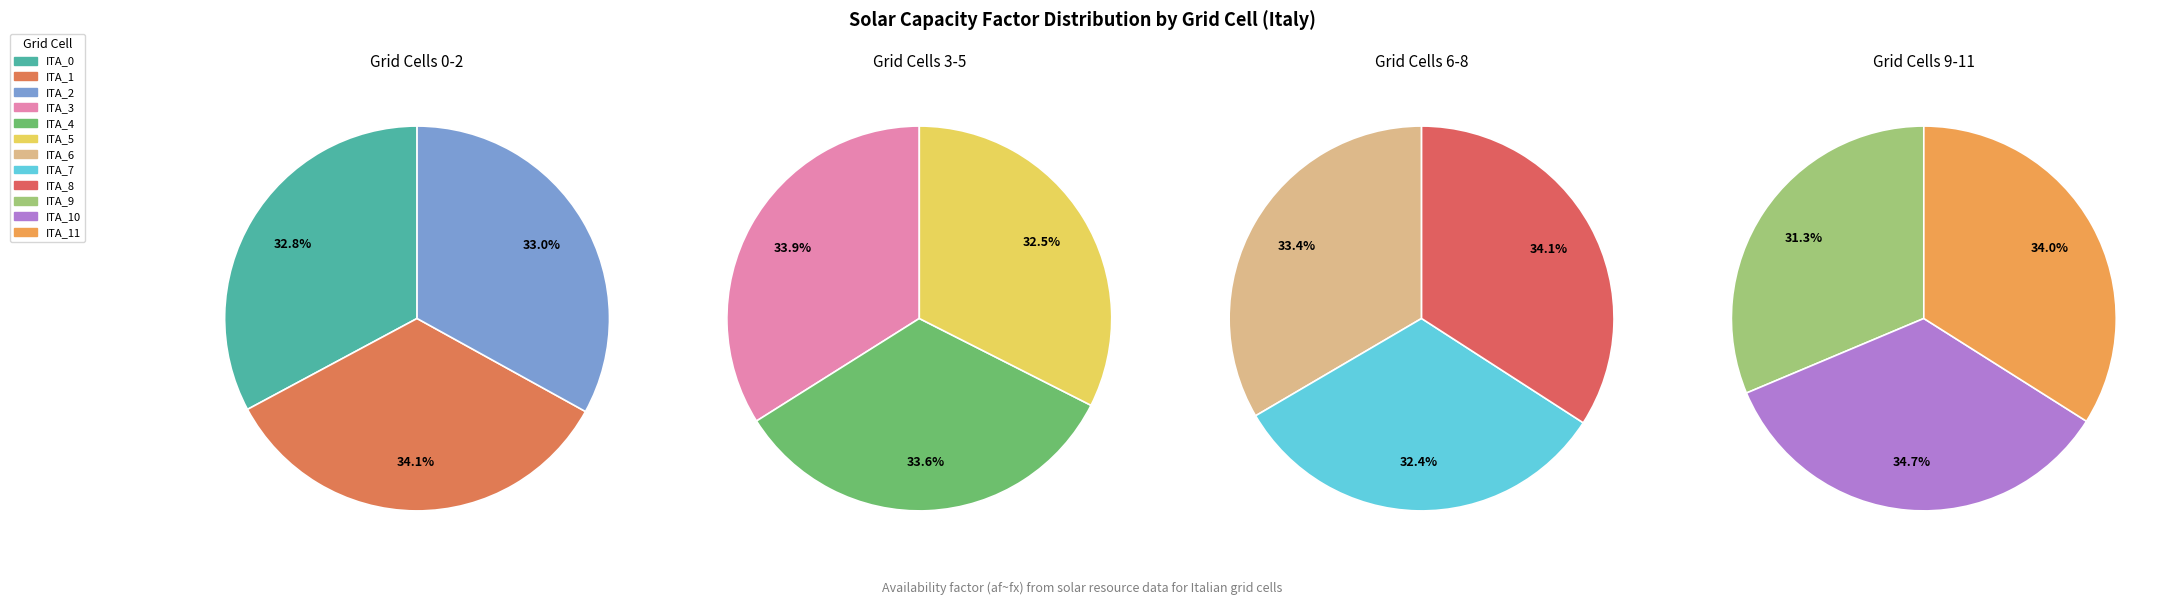

How many segments does this pie chart have?

12